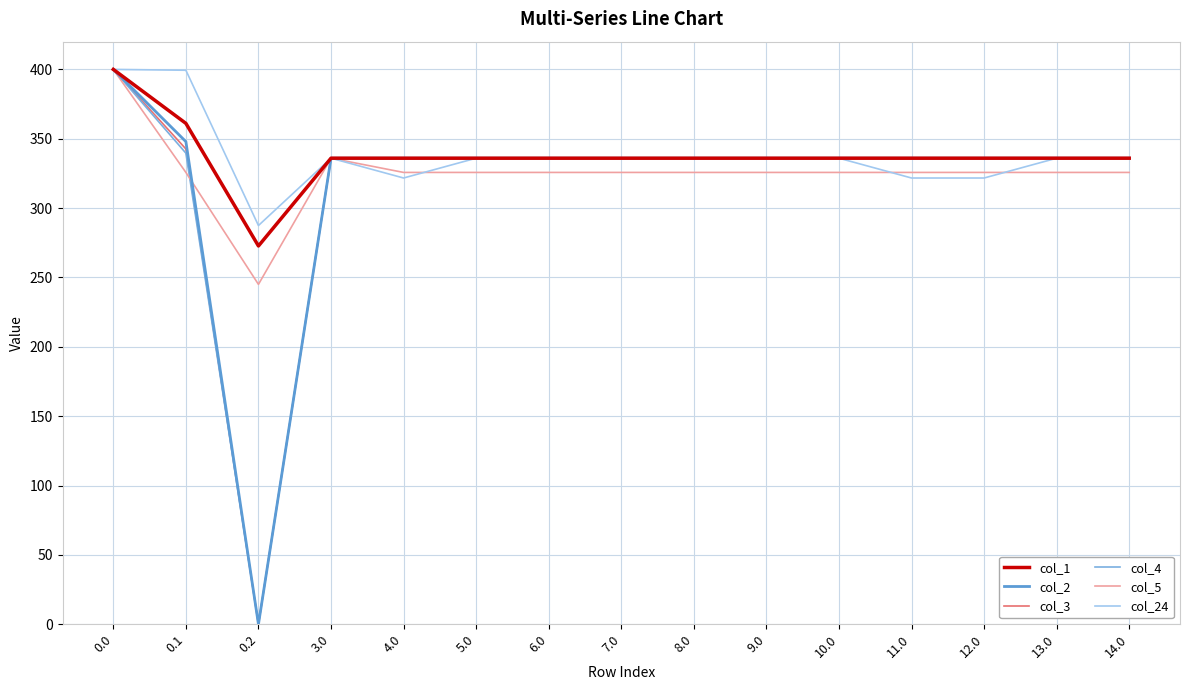

What is the sum of all col_4 values?

4771.6